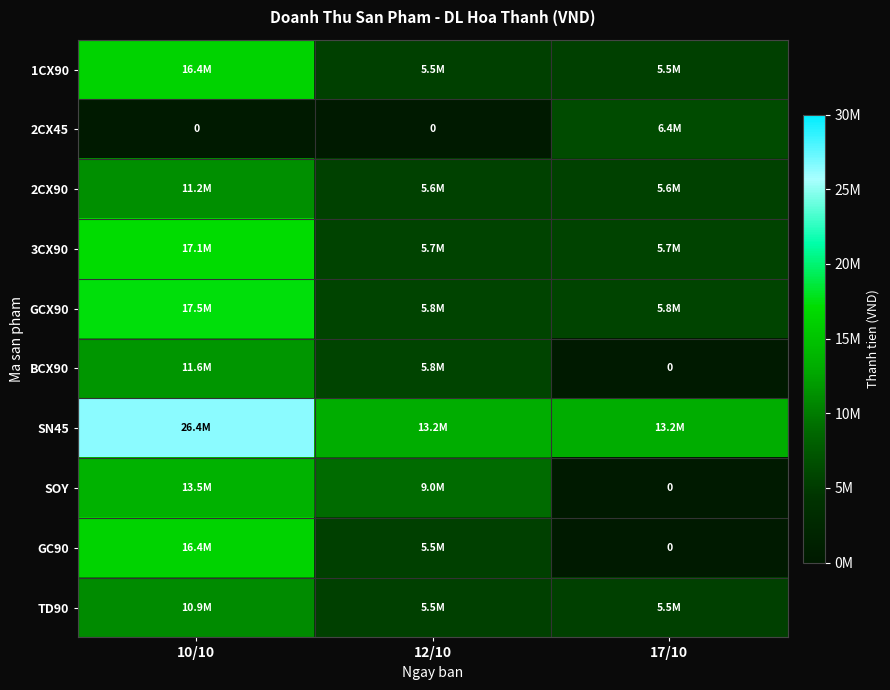

At 17/10, list the series in order from largest to smallest.

SN45, 2CX45, GCX90, 3CX90, 2CX90, 1CX90, TD90, BCX90, SOY, GC90